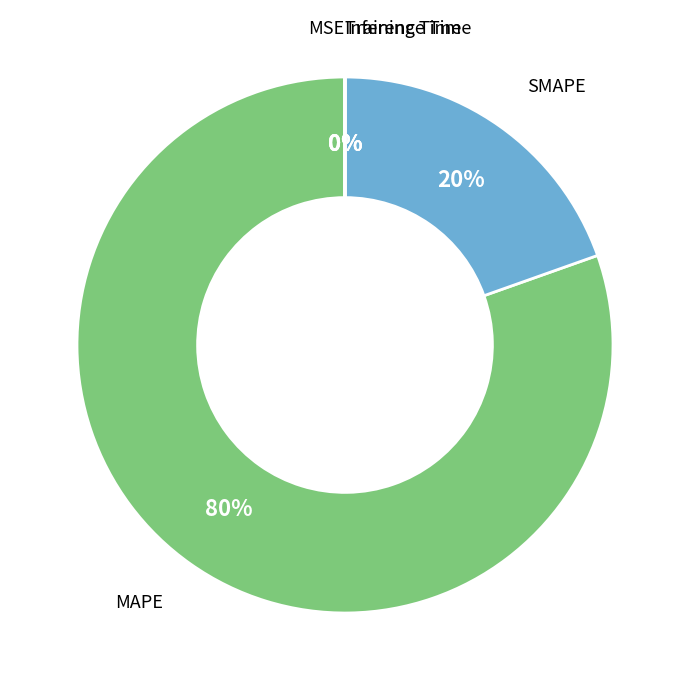

To the nearest percent, what is the difference between the largest and smallest slice percentages?

80%